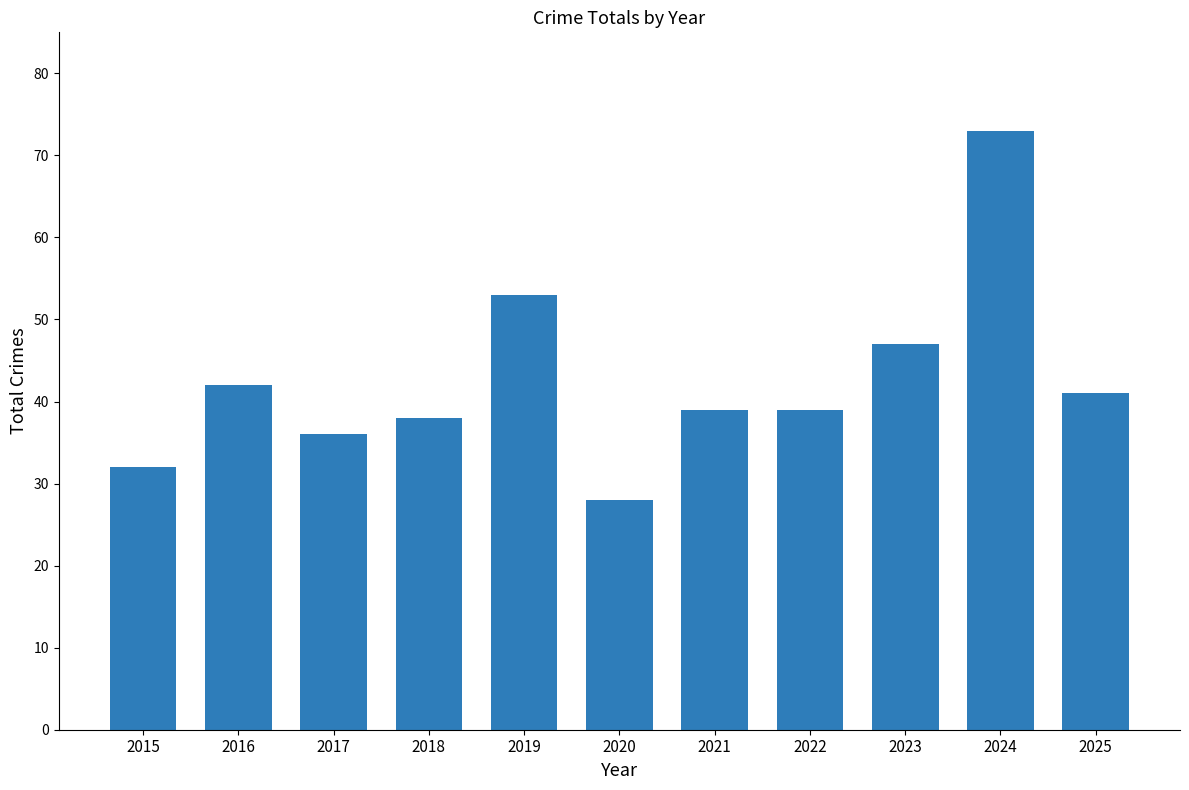

What is the smallest value displayed?

28